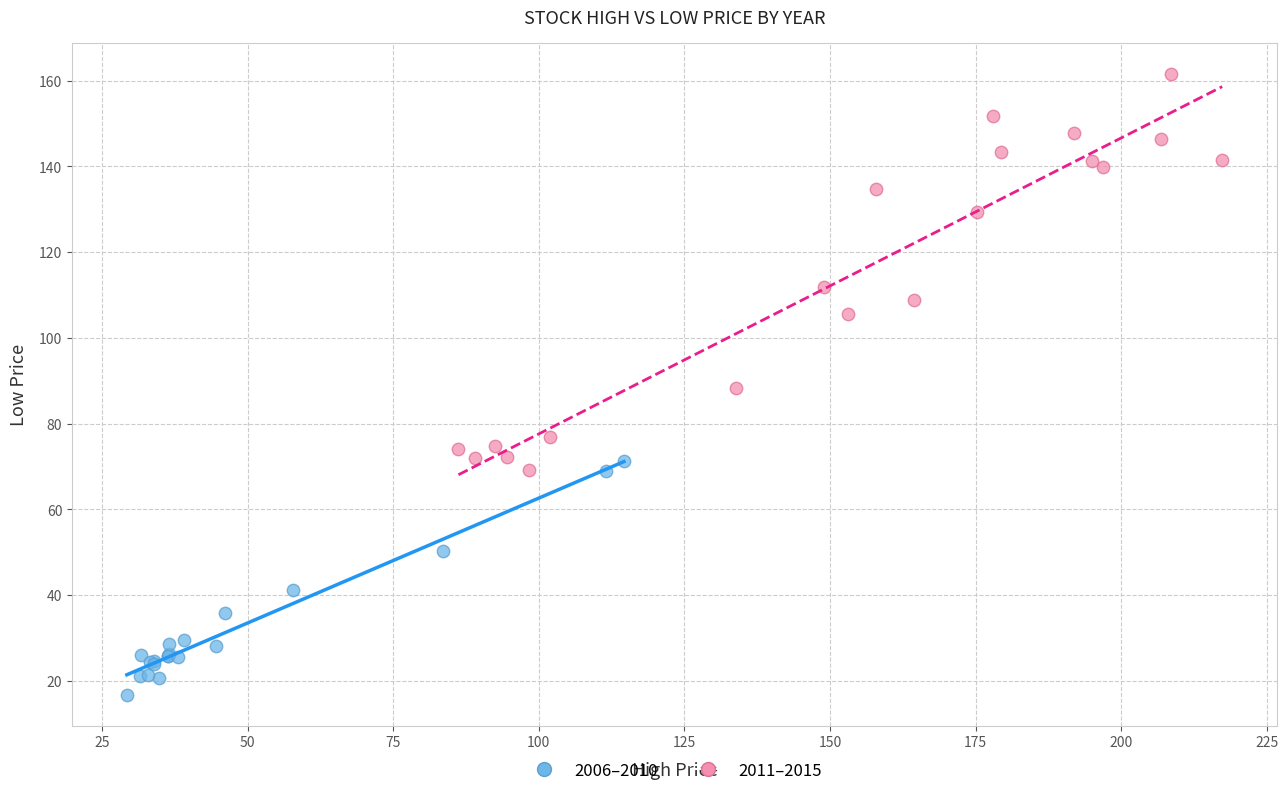

Which series reaches the maximum Y coordinate?

2011–2015